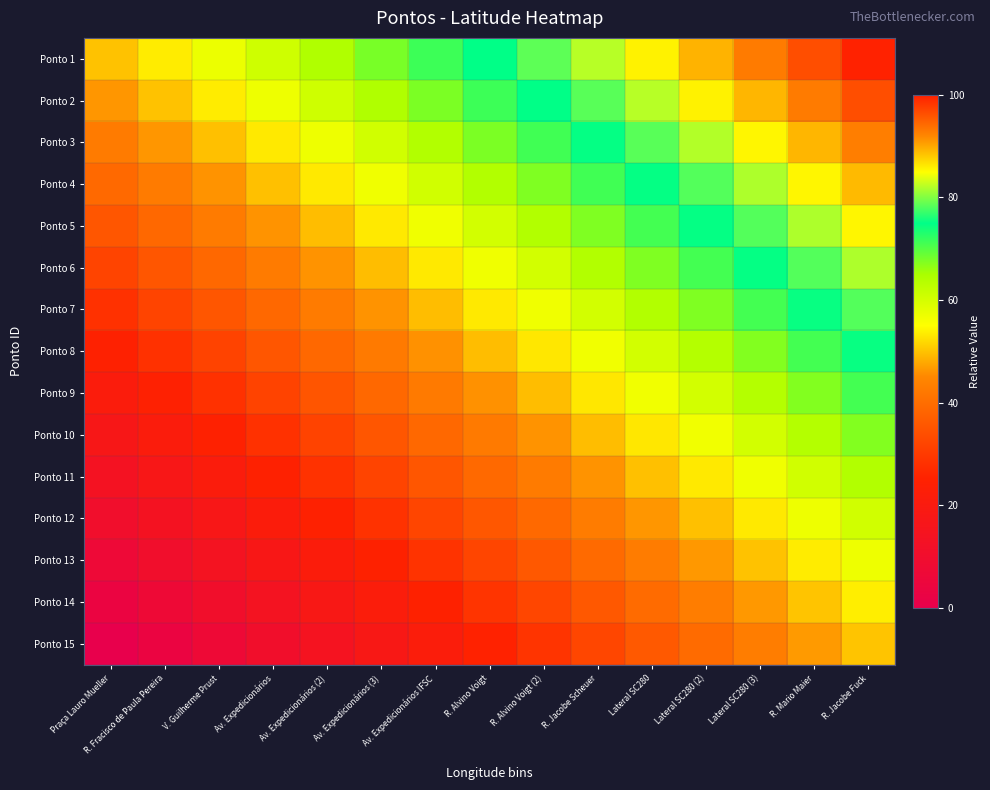

Reading left to right, what are all the values shown in this chart?

Ponto 1: Praça Lauro Mueller=49.9	R. Fracisco de Paula Pereira=53.5	V. Guilherme Prust=57.1	Av. Expedicionários=60.6	Av. Expedicionários (2)=64.2	Av. Expedicionários (3)=67.8	Av. Expedicionários IFSC=71.4	R. Alvino Voigt=74.9	R. Alvino Voigt (2)=78.5	R. Jacobe Scheuer=82.1	Lateral SC280=85.7	Lateral SC280 (2)=89.3	Lateral SC280 (3)=92.8	R. Mario Maier=96.4	R. Jacobe Fuck=100.0
Ponto 2: Praça Lauro Mueller=46.3	R. Fracisco de Paula Pereira=49.8	V. Guilherme Prust=53.4	Av. Expedicionários=57.0	Av. Expedicionários (2)=60.6	Av. Expedicionários (3)=64.1	Av. Expedicionários IFSC=67.7	R. Alvino Voigt=71.3	R. Alvino Voigt (2)=74.9	R. Jacobe Scheuer=78.5	Lateral SC280=82.0	Lateral SC280 (2)=85.6	Lateral SC280 (3)=89.2	R. Mario Maier=92.8	R. Jacobe Fuck=96.4
Ponto 3: Praça Lauro Mueller=42.5	R. Fracisco de Paula Pereira=46.1	V. Guilherme Prust=49.7	Av. Expedicionários=53.3	Av. Expedicionários (2)=56.9	Av. Expedicionários (3)=60.4	Av. Expedicionários IFSC=64.0	R. Alvino Voigt=67.6	R. Alvino Voigt (2)=71.2	R. Jacobe Scheuer=74.8	Lateral SC280=78.3	Lateral SC280 (2)=81.9	Lateral SC280 (3)=85.5	R. Mario Maier=89.1	R. Jacobe Fuck=92.6
Ponto 4: Praça Lauro Mueller=38.9	R. Fracisco de Paula Pereira=42.5	V. Guilherme Prust=46.0	Av. Expedicionários=49.6	Av. Expedicionários (2)=53.2	Av. Expedicionários (3)=56.8	Av. Expedicionários IFSC=60.4	R. Alvino Voigt=63.9	R. Alvino Voigt (2)=67.5	R. Jacobe Scheuer=71.1	Lateral SC280=74.7	Lateral SC280 (2)=78.3	Lateral SC280 (3)=81.8	R. Mario Maier=85.4	R. Jacobe Fuck=89.0
Ponto 5: Praça Lauro Mueller=35.3	R. Fracisco de Paula Pereira=38.9	V. Guilherme Prust=42.4	Av. Expedicionários=46.0	Av. Expedicionários (2)=49.6	Av. Expedicionários (3)=53.2	Av. Expedicionários IFSC=56.8	R. Alvino Voigt=60.3	R. Alvino Voigt (2)=63.9	R. Jacobe Scheuer=67.5	Lateral SC280=71.1	Lateral SC280 (2)=74.7	Lateral SC280 (3)=78.2	R. Mario Maier=81.8	R. Jacobe Fuck=85.4
Ponto 6: Praça Lauro Mueller=31.7	R. Fracisco de Paula Pereira=35.3	V. Guilherme Prust=38.8	Av. Expedicionários=42.4	Av. Expedicionários (2)=46.0	Av. Expedicionários (3)=49.6	Av. Expedicionários IFSC=53.2	R. Alvino Voigt=56.7	R. Alvino Voigt (2)=60.3	R. Jacobe Scheuer=63.9	Lateral SC280=67.5	Lateral SC280 (2)=71.0	Lateral SC280 (3)=74.6	R. Mario Maier=78.2	R. Jacobe Fuck=81.8
Ponto 7: Praça Lauro Mueller=28.1	R. Fracisco de Paula Pereira=31.7	V. Guilherme Prust=35.2	Av. Expedicionários=38.8	Av. Expedicionários (2)=42.4	Av. Expedicionários (3)=46.0	Av. Expedicionários IFSC=49.6	R. Alvino Voigt=53.1	R. Alvino Voigt (2)=56.7	R. Jacobe Scheuer=60.3	Lateral SC280=63.9	Lateral SC280 (2)=67.5	Lateral SC280 (3)=71.0	R. Mario Maier=74.6	R. Jacobe Fuck=78.2
Ponto 8: Praça Lauro Mueller=24.4	R. Fracisco de Paula Pereira=28.0	V. Guilherme Prust=31.6	Av. Expedicionários=35.2	Av. Expedicionários (2)=38.7	Av. Expedicionários (3)=42.3	Av. Expedicionários IFSC=45.9	R. Alvino Voigt=49.5	R. Alvino Voigt (2)=53.1	R. Jacobe Scheuer=56.6	Lateral SC280=60.2	Lateral SC280 (2)=63.8	Lateral SC280 (3)=67.4	R. Mario Maier=70.9	R. Jacobe Fuck=74.5
Ponto 9: Praça Lauro Mueller=20.8	R. Fracisco de Paula Pereira=24.4	V. Guilherme Prust=28.0	Av. Expedicionários=31.6	Av. Expedicionários (2)=35.1	Av. Expedicionários (3)=38.7	Av. Expedicionários IFSC=42.3	R. Alvino Voigt=45.9	R. Alvino Voigt (2)=49.5	R. Jacobe Scheuer=53.0	Lateral SC280=56.6	Lateral SC280 (2)=60.2	Lateral SC280 (3)=63.8	R. Mario Maier=67.4	R. Jacobe Fuck=70.9
Ponto 10: Praça Lauro Mueller=17.3	R. Fracisco de Paula Pereira=20.8	V. Guilherme Prust=24.4	Av. Expedicionários=28.0	Av. Expedicionários (2)=31.6	Av. Expedicionários (3)=35.2	Av. Expedicionários IFSC=38.7	R. Alvino Voigt=42.3	R. Alvino Voigt (2)=45.9	R. Jacobe Scheuer=49.5	Lateral SC280=53.1	Lateral SC280 (2)=56.6	Lateral SC280 (3)=60.2	R. Mario Maier=63.8	R. Jacobe Fuck=67.4
Ponto 11: Praça Lauro Mueller=13.8	R. Fracisco de Paula Pereira=17.4	V. Guilherme Prust=21.0	Av. Expedicionários=24.6	Av. Expedicionários (2)=28.1	Av. Expedicionários (3)=31.7	Av. Expedicionários IFSC=35.3	R. Alvino Voigt=38.9	R. Alvino Voigt (2)=42.5	R. Jacobe Scheuer=46.0	Lateral SC280=49.6	Lateral SC280 (2)=53.2	Lateral SC280 (3)=56.8	R. Mario Maier=60.4	R. Jacobe Fuck=63.9
Ponto 12: Praça Lauro Mueller=10.4	R. Fracisco de Paula Pereira=14.0	V. Guilherme Prust=17.5	Av. Expedicionários=21.1	Av. Expedicionários (2)=24.7	Av. Expedicionários (3)=28.3	Av. Expedicionários IFSC=31.8	R. Alvino Voigt=35.4	R. Alvino Voigt (2)=39.0	R. Jacobe Scheuer=42.6	Lateral SC280=46.2	Lateral SC280 (2)=49.7	Lateral SC280 (3)=53.3	R. Mario Maier=56.9	R. Jacobe Fuck=60.5
Ponto 13: Praça Lauro Mueller=6.9	R. Fracisco de Paula Pereira=10.5	V. Guilherme Prust=14.1	Av. Expedicionários=17.7	Av. Expedicionários (2)=21.2	Av. Expedicionários (3)=24.8	Av. Expedicionários IFSC=28.4	R. Alvino Voigt=32.0	R. Alvino Voigt (2)=35.6	R. Jacobe Scheuer=39.1	Lateral SC280=42.7	Lateral SC280 (2)=46.3	Lateral SC280 (3)=49.9	R. Mario Maier=53.5	R. Jacobe Fuck=57.0
Ponto 14: Praça Lauro Mueller=3.5	R. Fracisco de Paula Pereira=7.1	V. Guilherme Prust=10.7	Av. Expedicionários=14.2	Av. Expedicionários (2)=17.8	Av. Expedicionários (3)=21.4	Av. Expedicionários IFSC=25.0	R. Alvino Voigt=28.6	R. Alvino Voigt (2)=32.1	R. Jacobe Scheuer=35.7	Lateral SC280=39.3	Lateral SC280 (2)=42.9	Lateral SC280 (3)=46.4	R. Mario Maier=50.0	R. Jacobe Fuck=53.6
Ponto 15: Praça Lauro Mueller=0.0	R. Fracisco de Paula Pereira=3.6	V. Guilherme Prust=7.2	Av. Expedicionários=10.7	Av. Expedicionários (2)=14.3	Av. Expedicionários (3)=17.9	Av. Expedicionários IFSC=21.5	R. Alvino Voigt=25.1	R. Alvino Voigt (2)=28.6	R. Jacobe Scheuer=32.2	Lateral SC280=35.8	Lateral SC280 (2)=39.4	Lateral SC280 (3)=42.9	R. Mario Maier=46.5	R. Jacobe Fuck=50.1